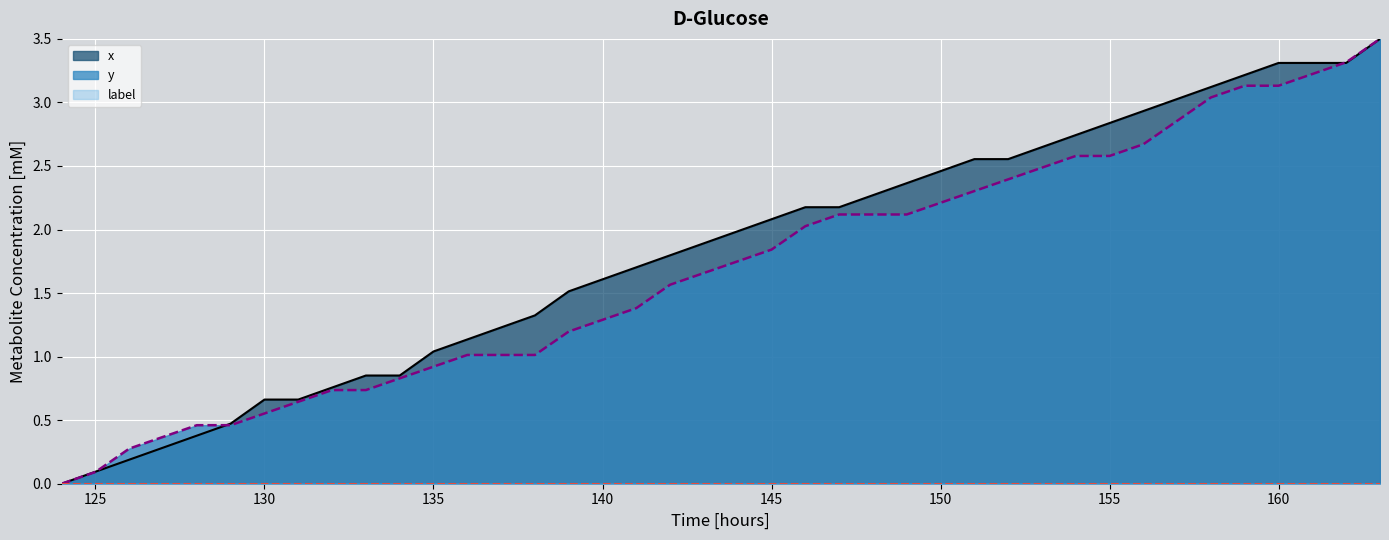

What is the maximum value shown in the chart?

3.5